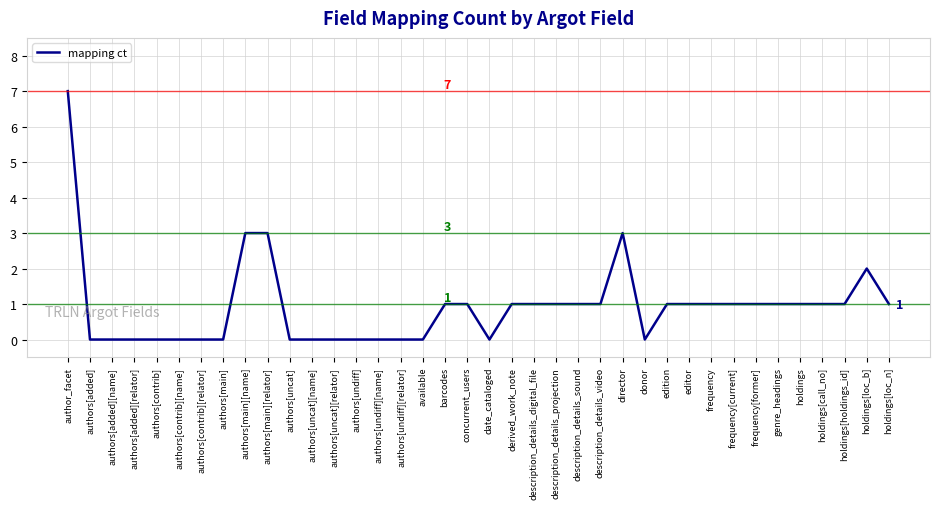

Count the values in the range 0 to 1.

33